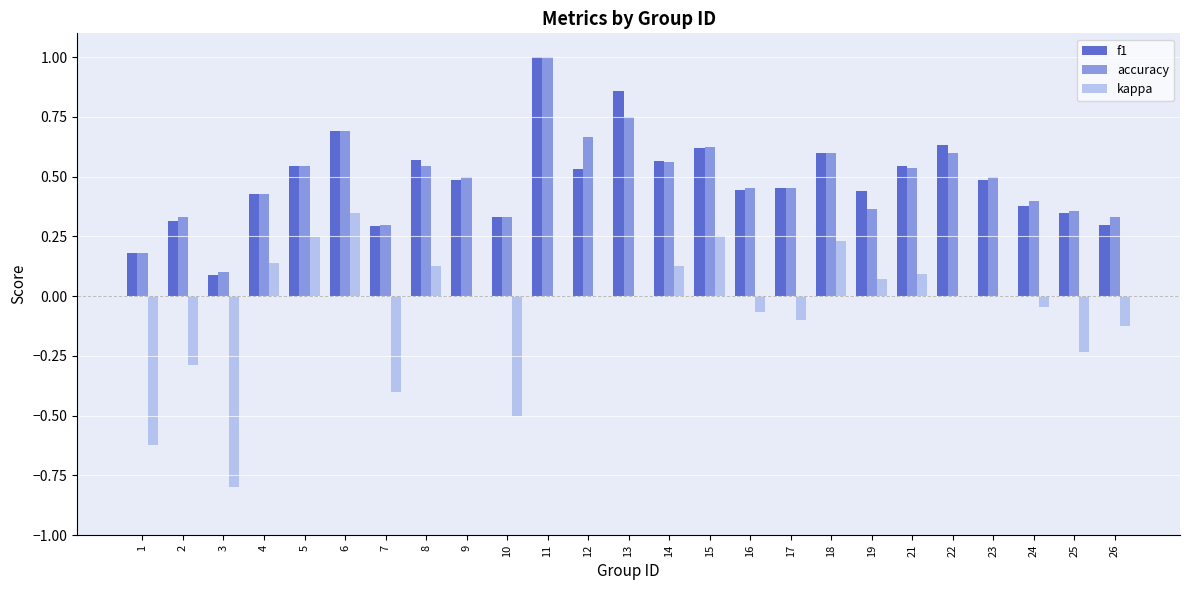

Does the chart contain stacked bars?

No